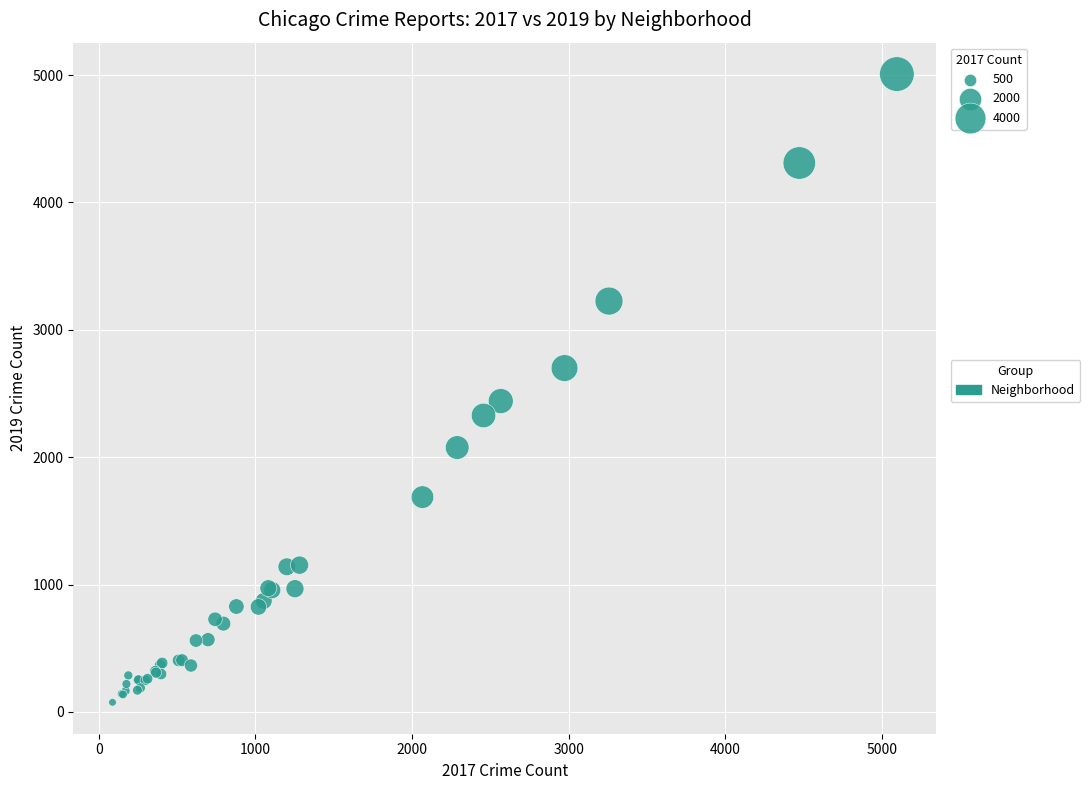

What Y value in the scatter plot is closest to 2542?

2441